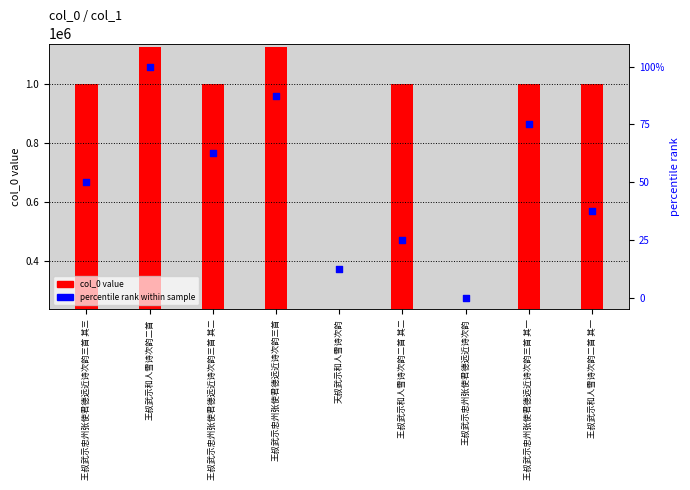

What is the change in value from 王叔武示忠州张使君德远近诗次韵三首 其二 to 天叔武示和人雪诗次韵?

-50.0